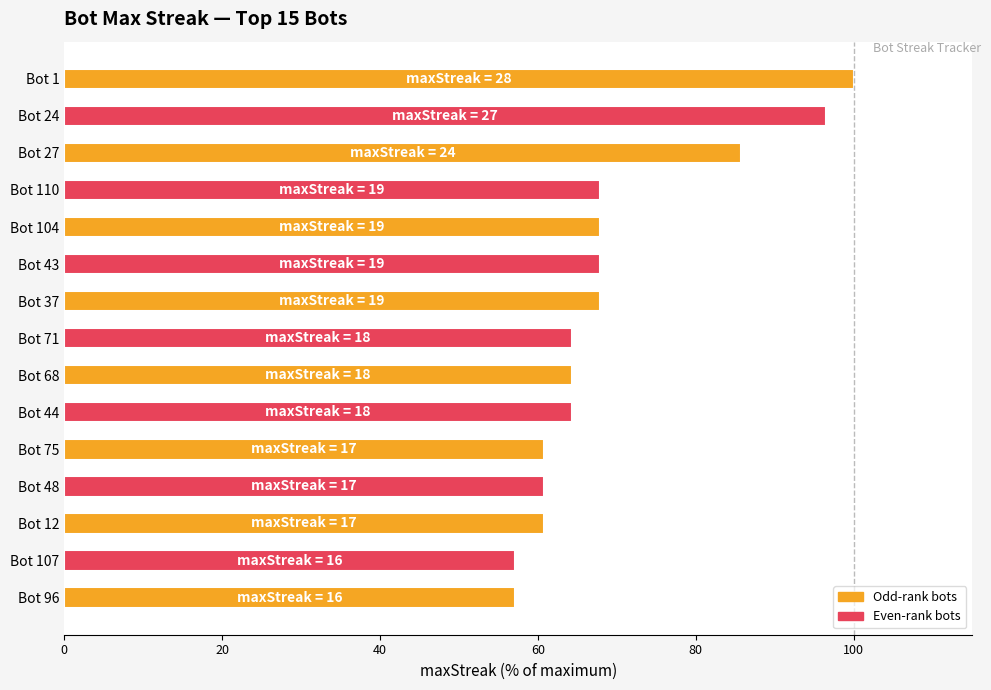

How many categories are shown in the chart?

15